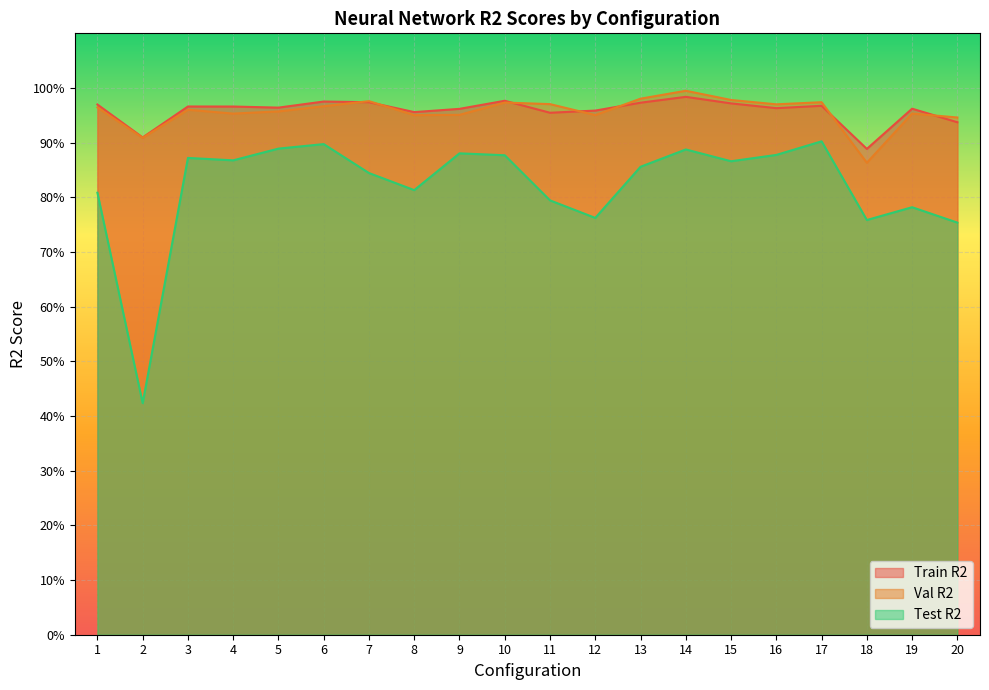

How many categories are shown in the chart?

20